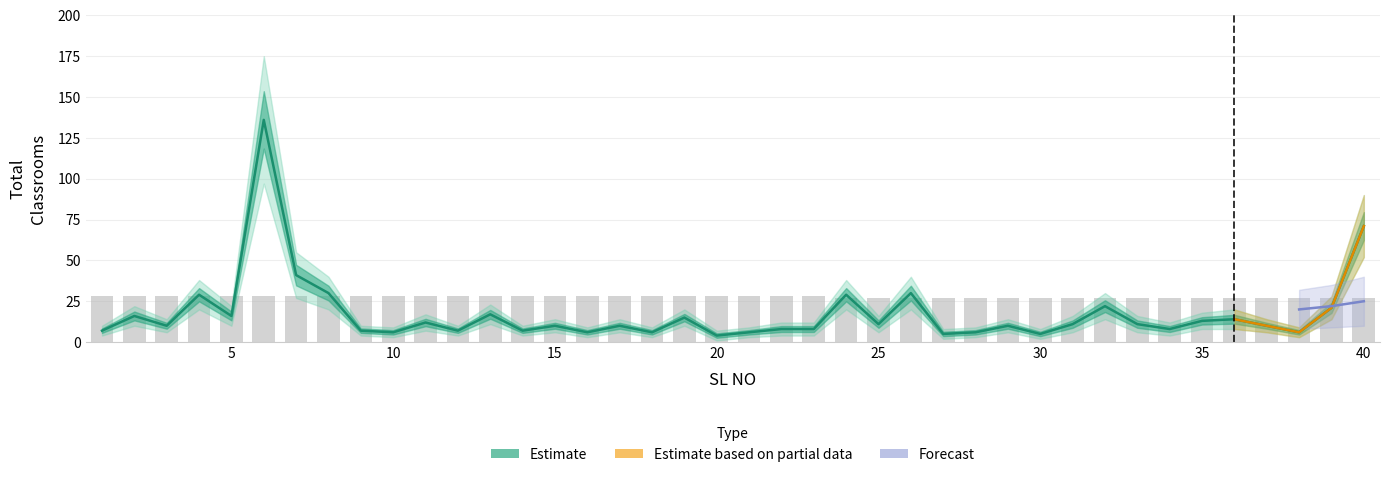

Reading left to right, what are all the values shown in this chart?

Total Classroom: 1=7.0	2=16.0	3=10.0	4=29.0	5=16.0	6=136.0	7=41.0	8=30.0	9=7.0	10=6.0	11=12.0	12=7.0	13=17.0	14=7.0	15=10.0	16=6.0	17=10.0	18=6.0	19=15.0	20=4.0	21=6.0	22=8.0	23=8.0	24=29.0	25=11.0	26=30.0	27=5.0	28=6.0	29=10.0	30=5.0	31=11.0	32=22.0	33=11.0	34=8.0	35=13.0	36=14.0	37=10.0	38=6.0	39=21.0	40=71.0
School Code (scaled): 1=28.5	2=28.5	3=28.5	4=28.5	5=28.5	6=28.5	7=28.5	8=28.5	9=28.5	10=28.5	11=28.5	12=28.5	13=28.5	14=28.5	15=28.5	16=28.5	17=28.5	18=28.5	19=28.5	20=28.5	21=28.5	22=28.5	23=28.5	24=27.0	25=27.0	26=27.0	27=27.0	28=27.0	29=27.0	30=27.0	31=27.0	32=27.0	33=27.0	34=27.0	35=27.0	36=27.0	37=27.0	38=27.0	39=27.0	40=27.0